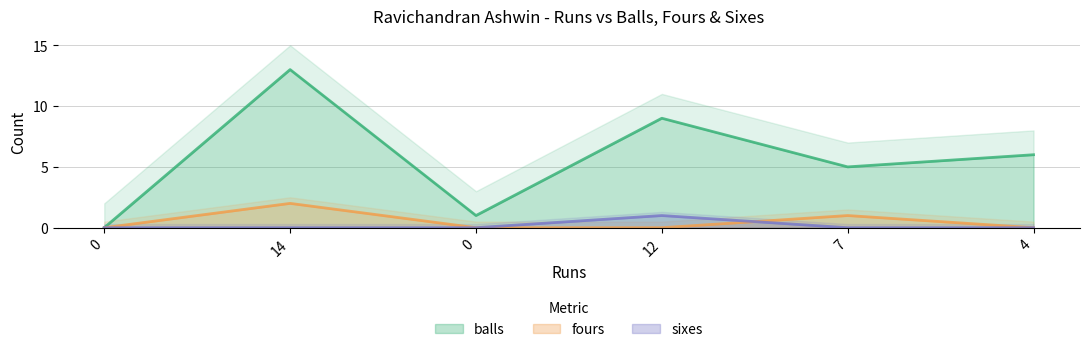

How many values in balls are above zero?

5